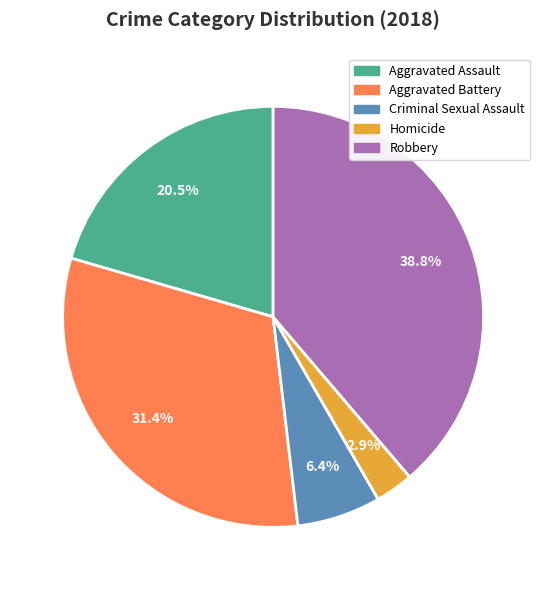

Does Criminal Sexual Assault represent more than half of the total?

No